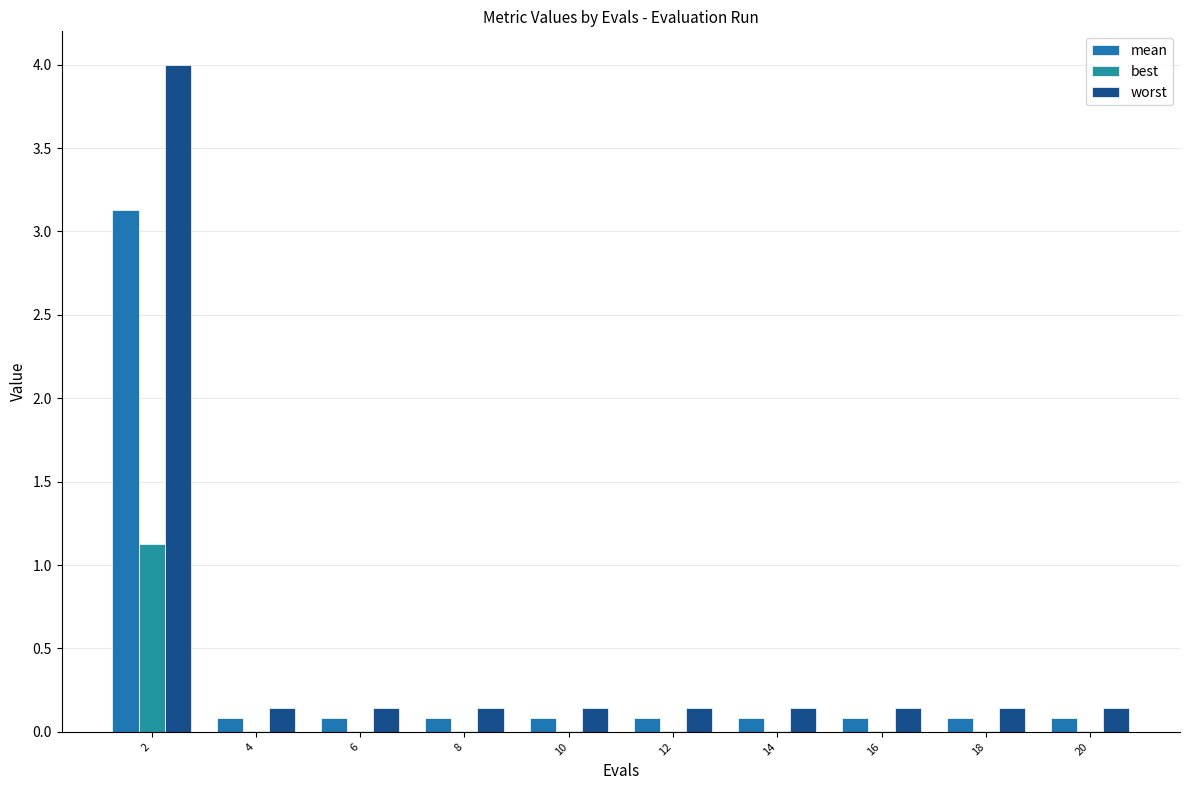

The value of best at 20 is 0.0. True or false?

False